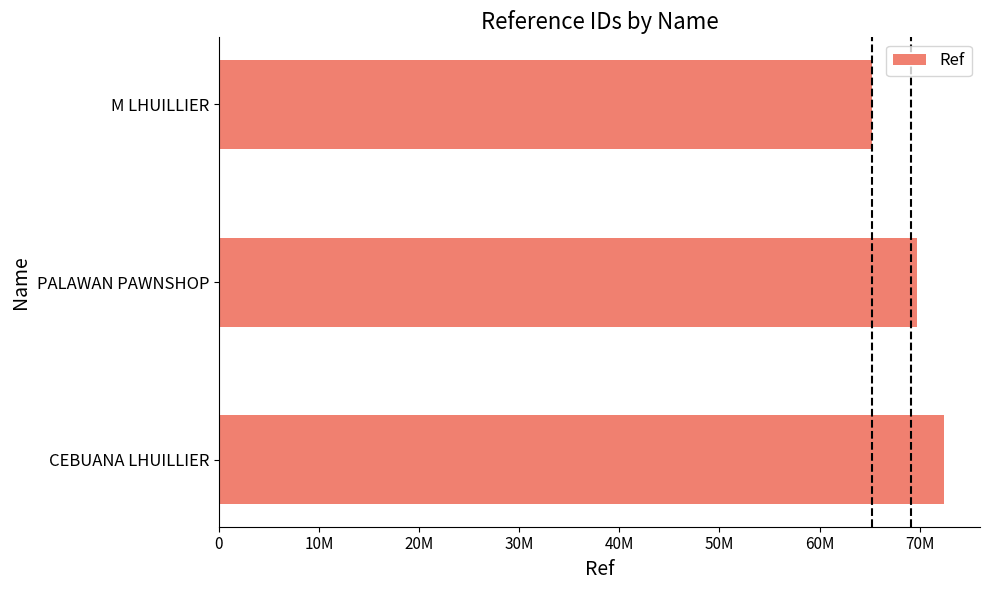

Does the chart contain any negative values?

No